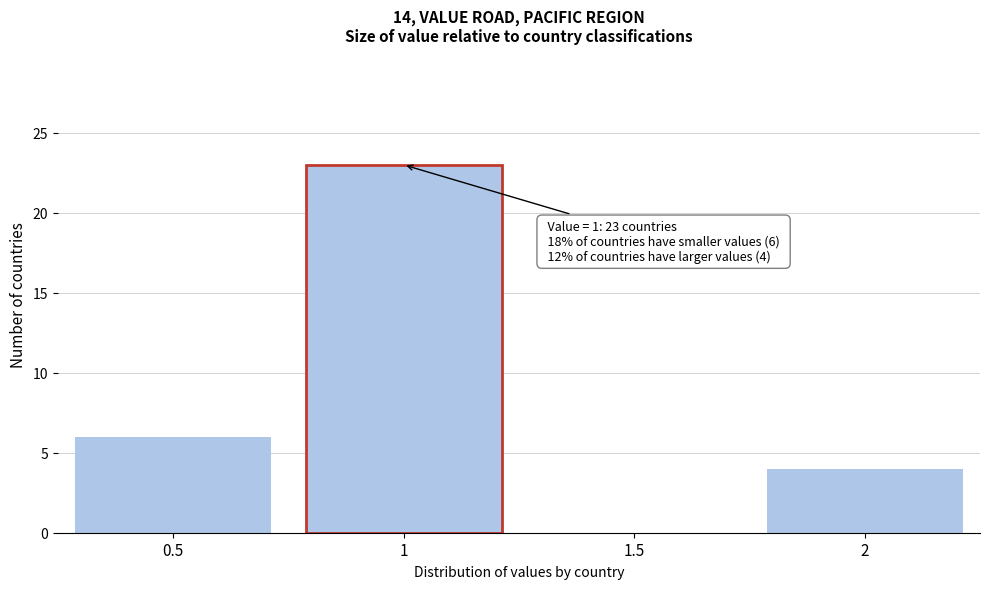

Reading left to right, transcribe all the data shown in this chart.

0.5=6	1=23	1.5=0	2=4